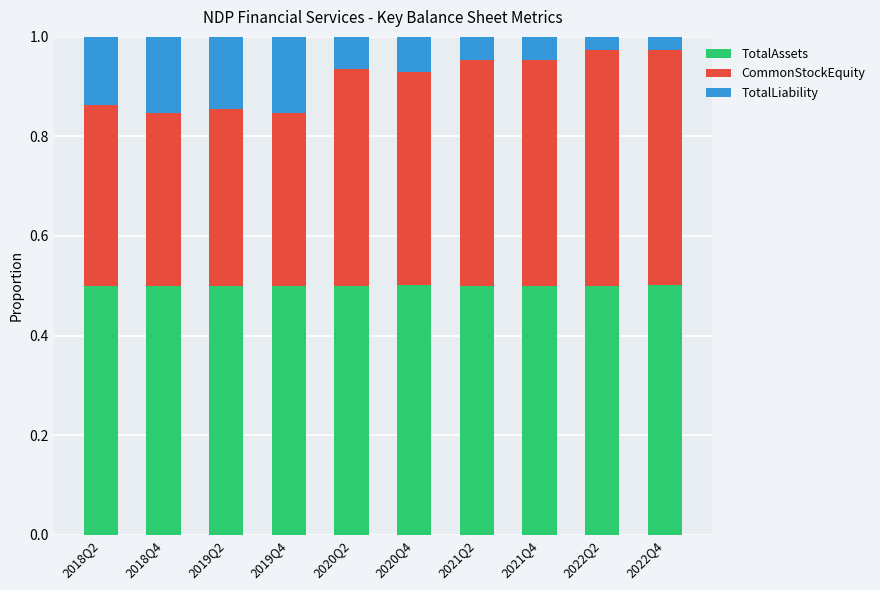

The value of TotalAssets at 2020Q2 is 0.5. True or false?

True